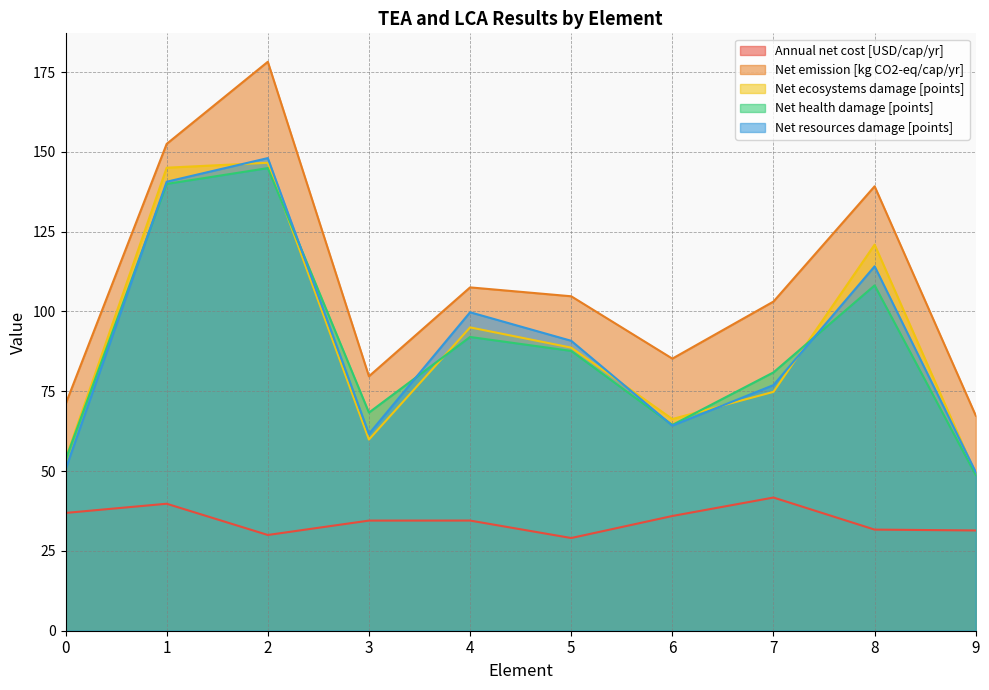

At which category does Net health damage [points] reach its first local peak?

2